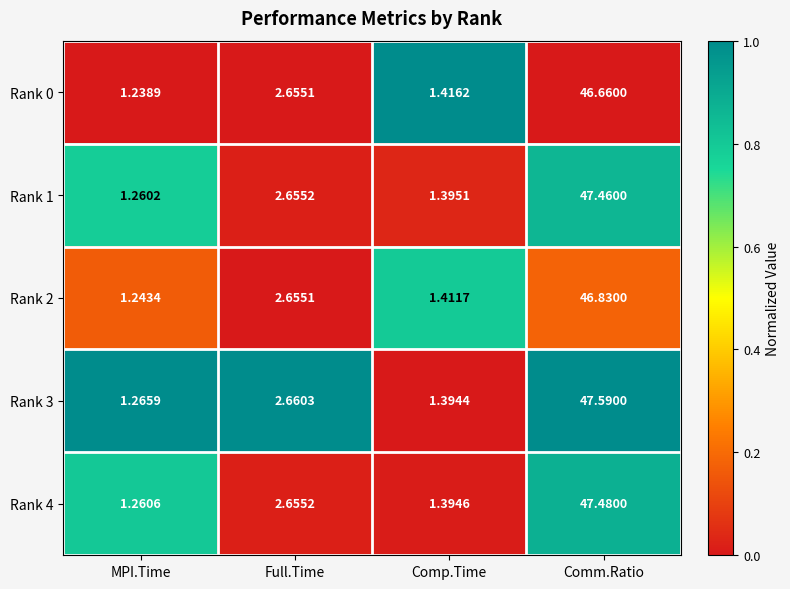

Which label corresponds to the smallest value in the chart?

MPI.Time